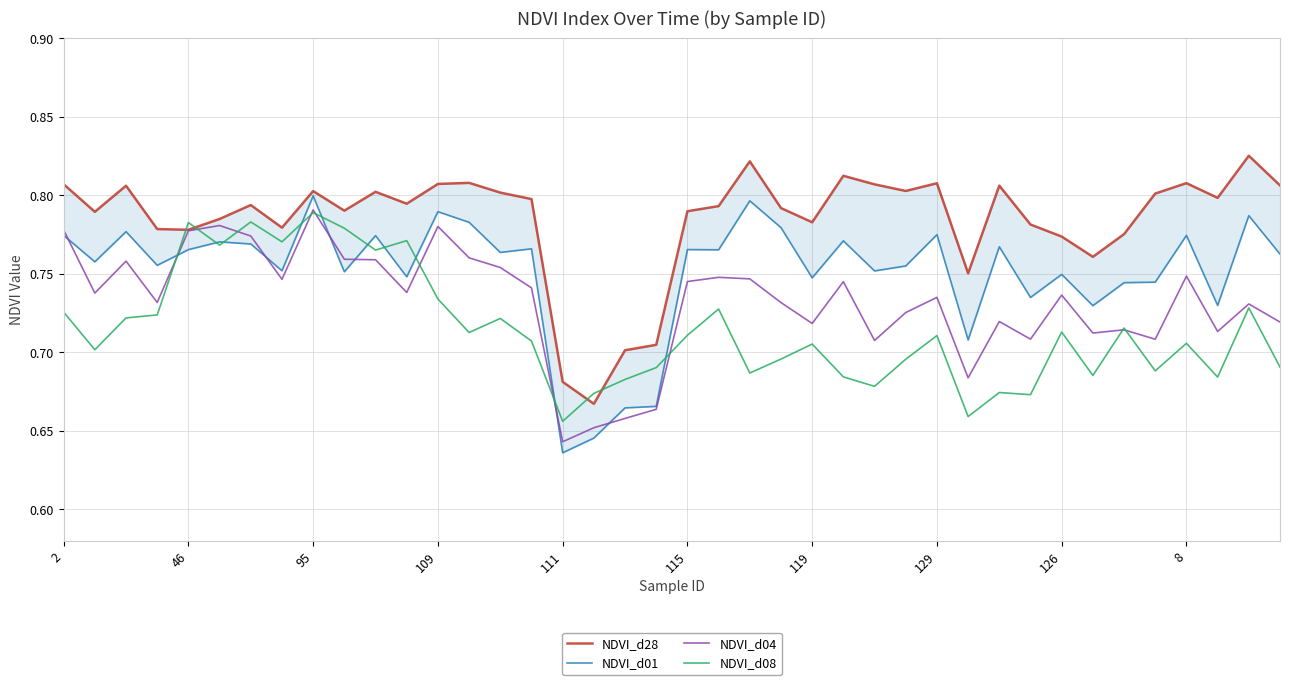

Which category has the highest value across all series?

38